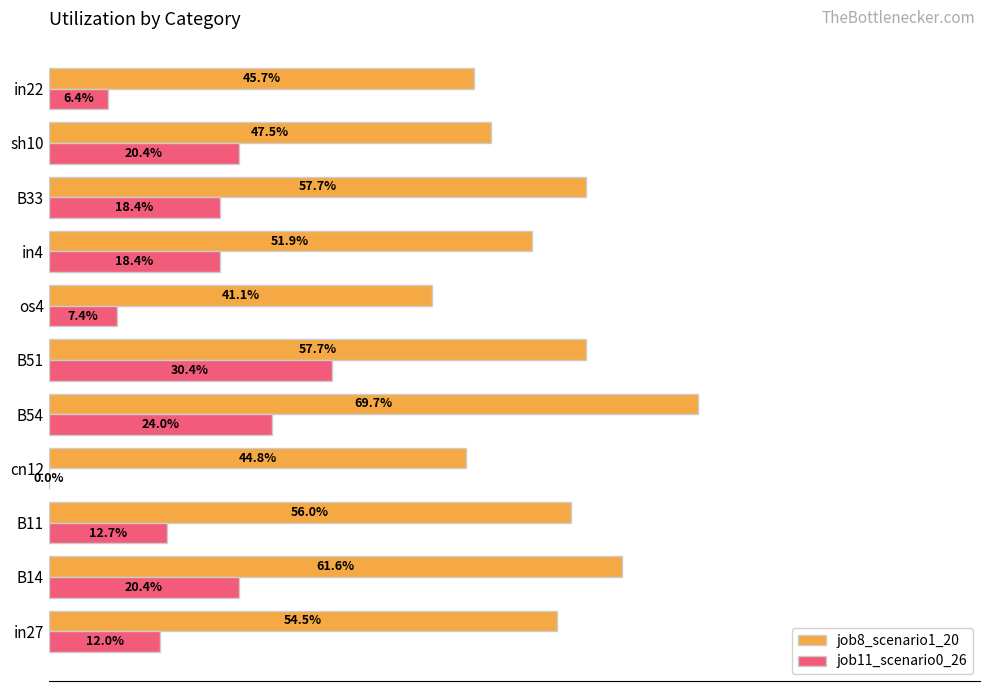

What position from the right is cn12?

8